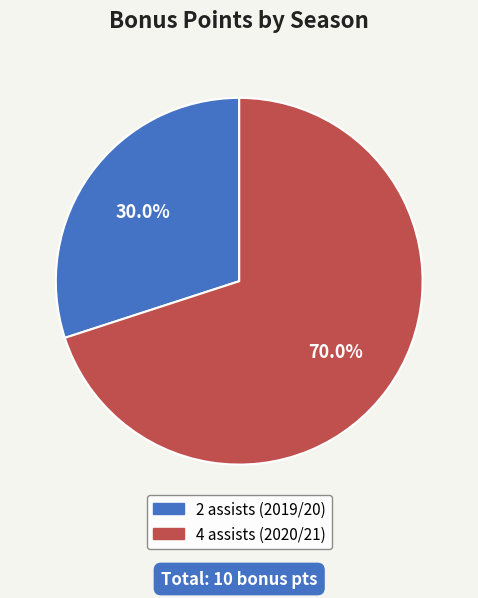

What is the total percentage of 4 assists (2020/21) and 2 assists (2019/20)?

100.0%